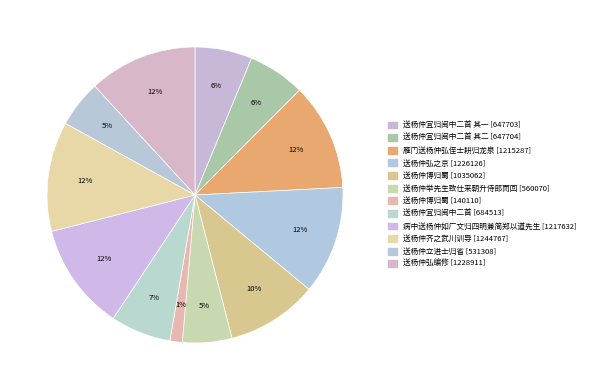

Is there a majority slice in this chart?

No